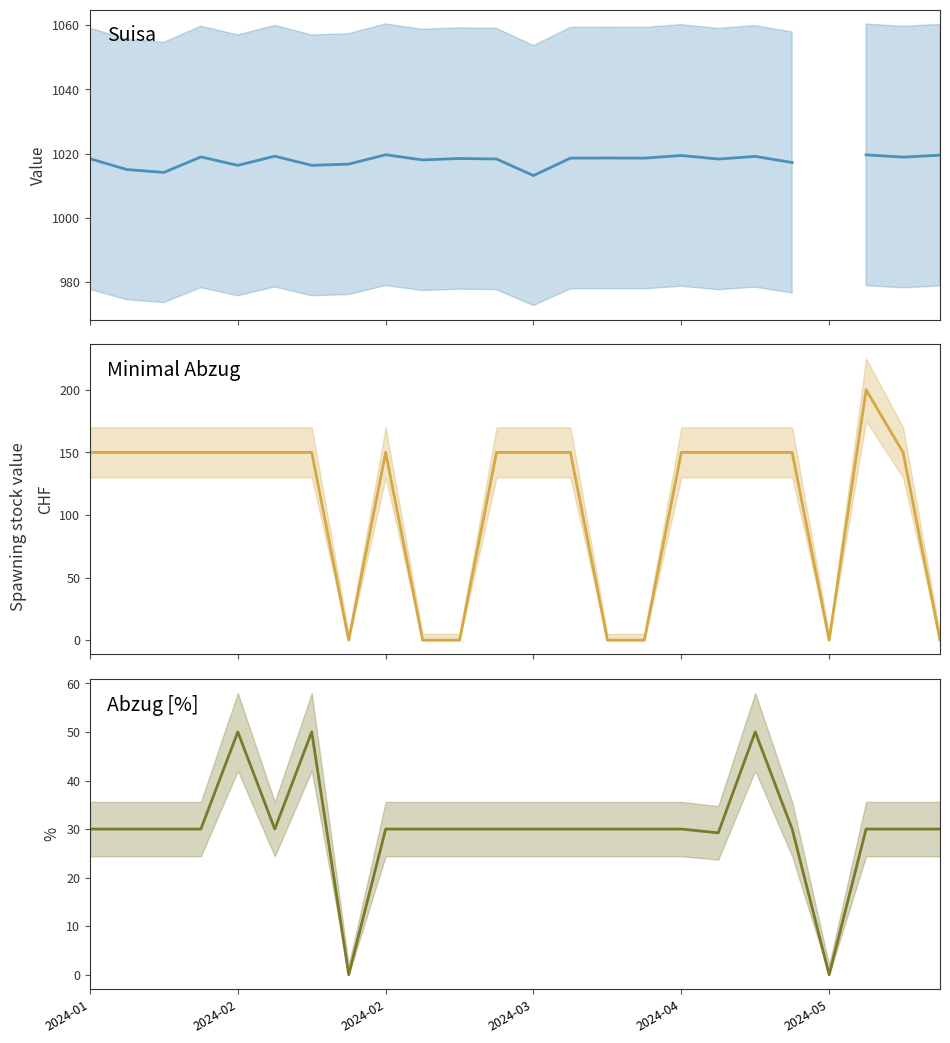

What is the approximate value of Suisa at 18?

1019.1